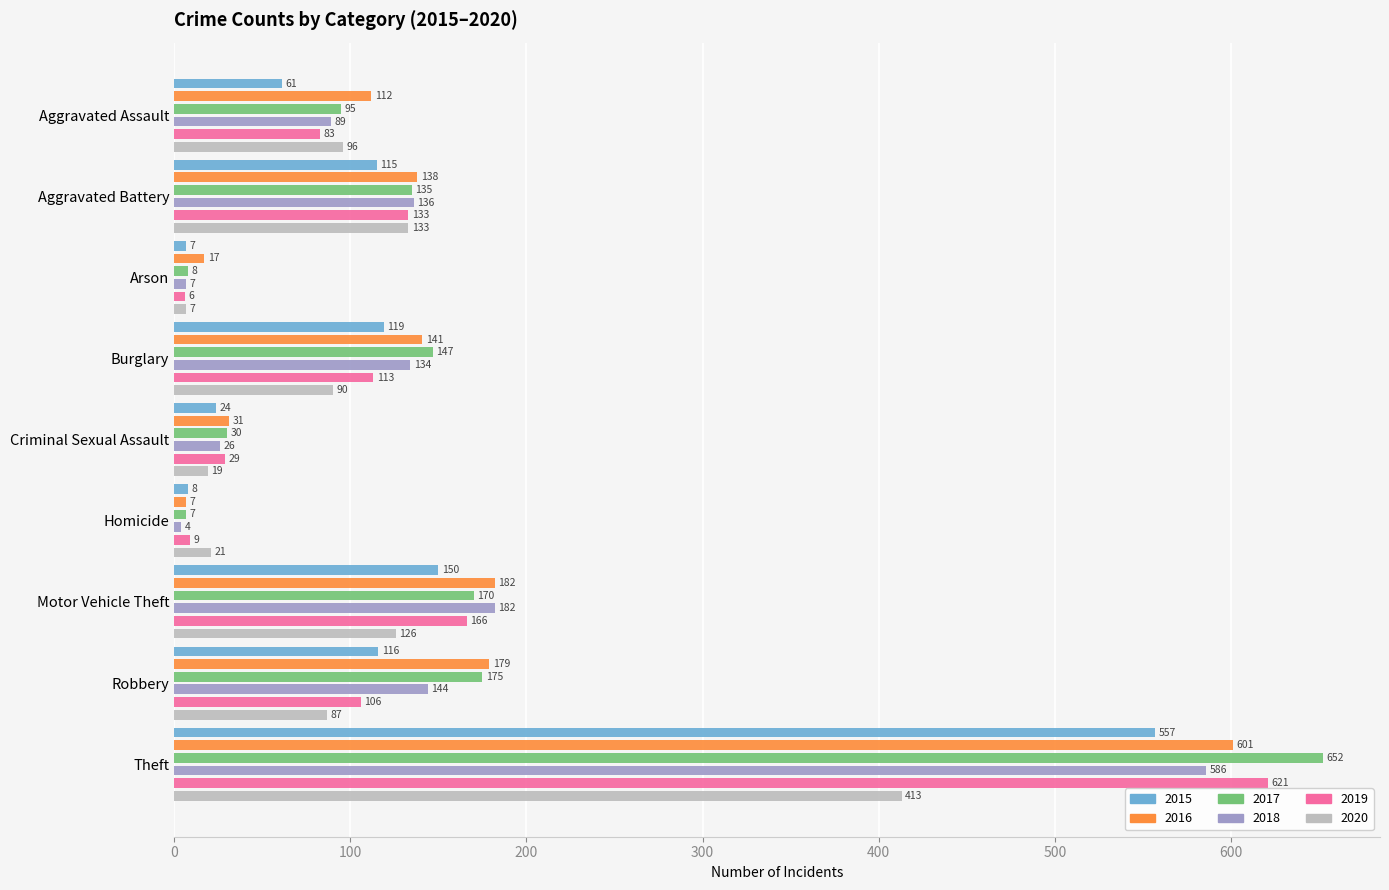

Between Arson and Homicide, which series saw the biggest shift?

2020